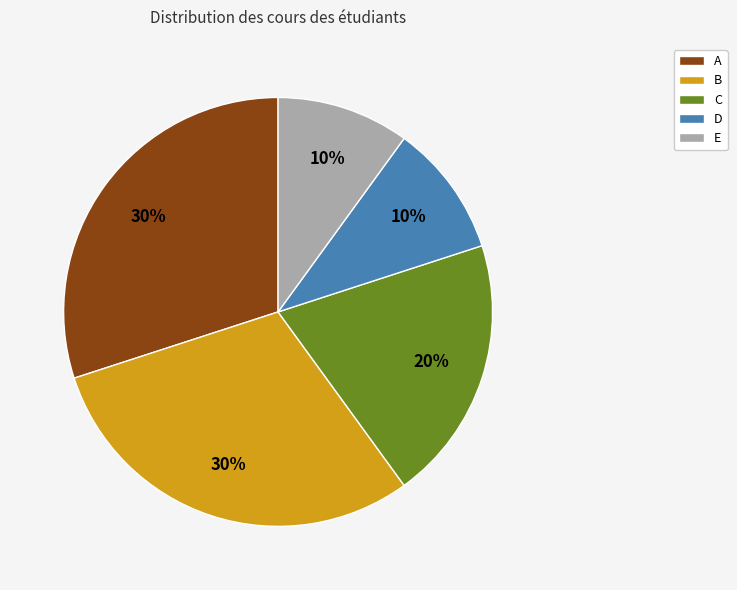

To the nearest percent, what is the difference between the C and D slice percentages?

10%